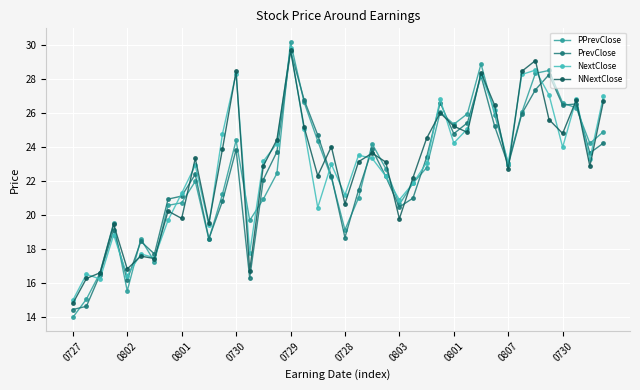

True or false: PrevClose and NextClose cross at least once.

True